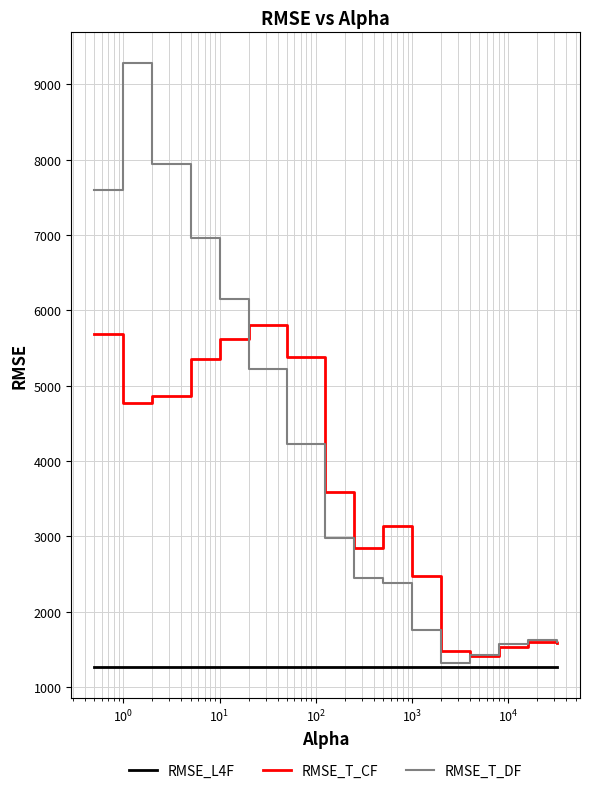

Is this an area chart (filled region under the line)?

No